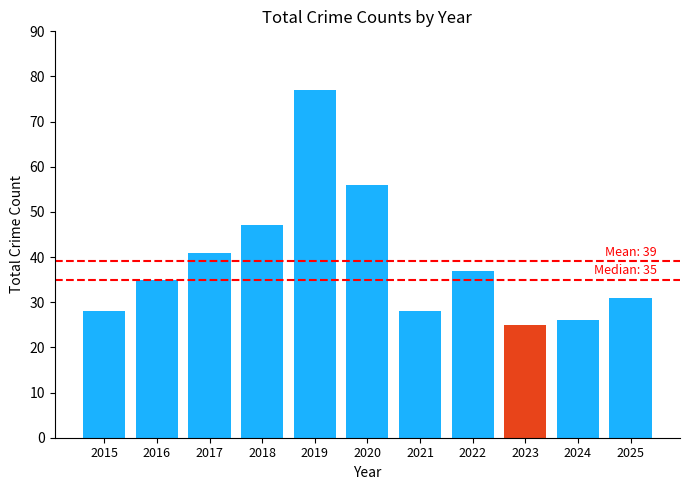

What is the average value?

39